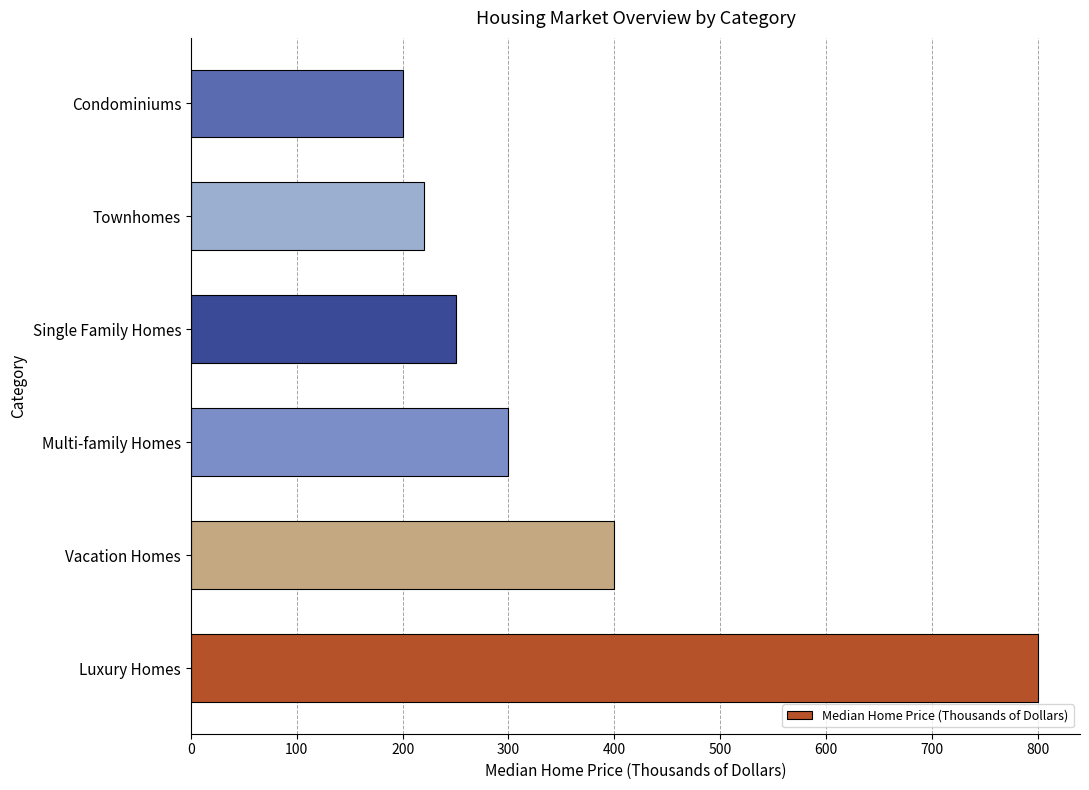

What is the difference between the values at Vacation Homes and Townhomes?

180